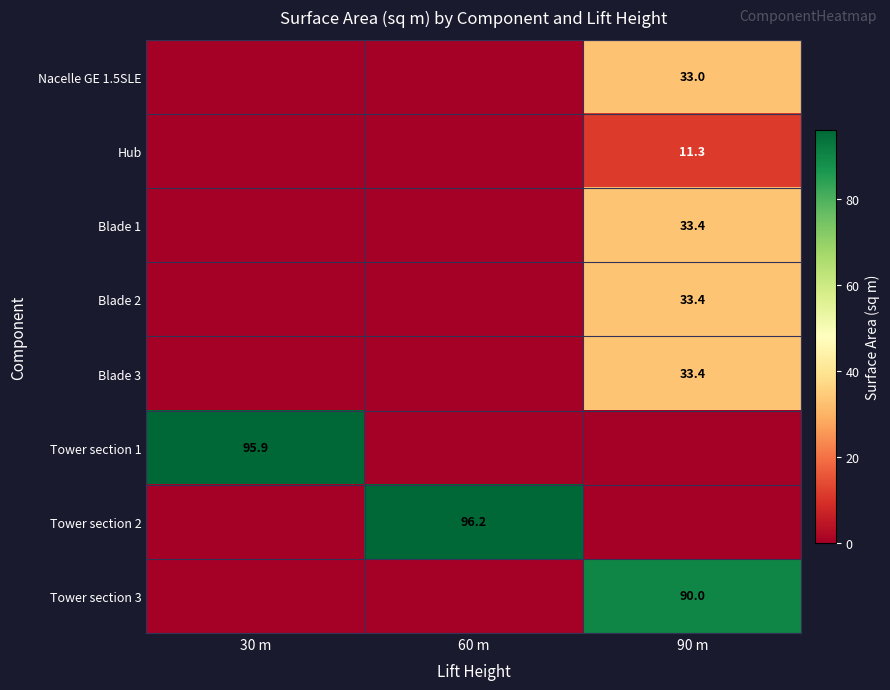

The Blade 1 series shows 33.4 at 90 m. True or false?

True